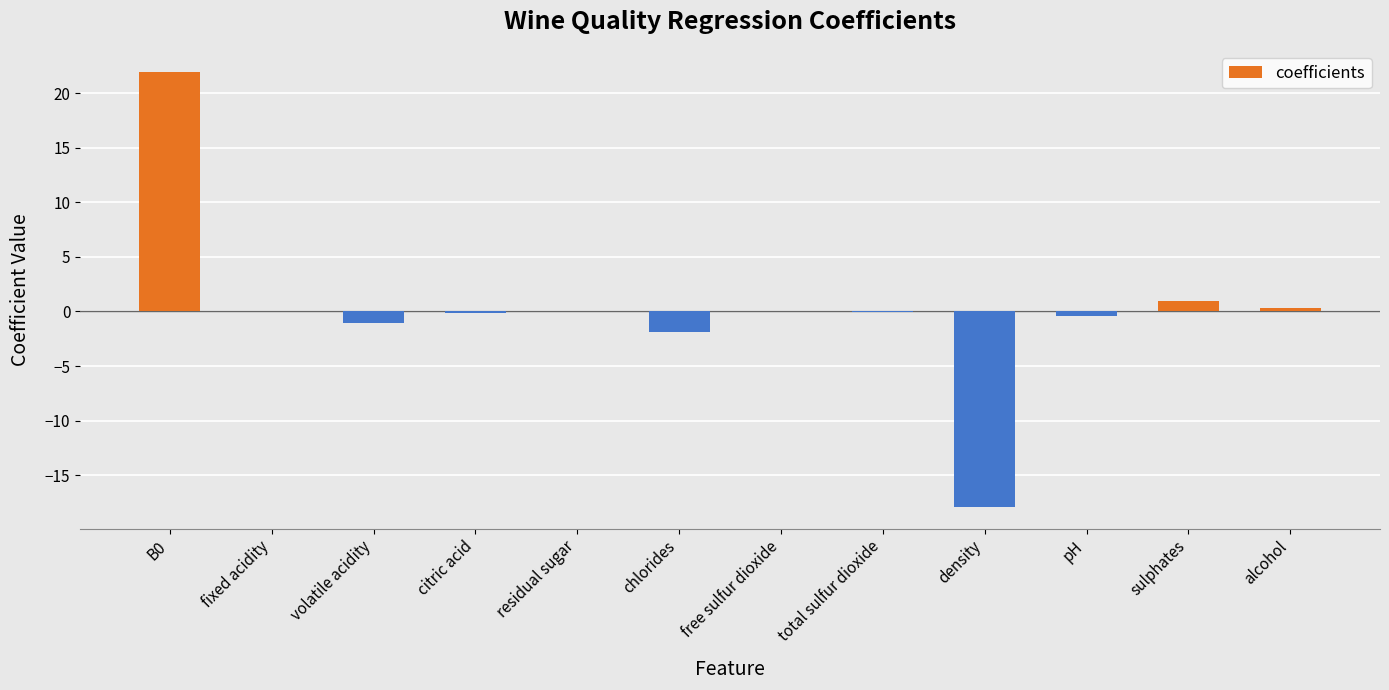

What is the sum of all values?

1.8